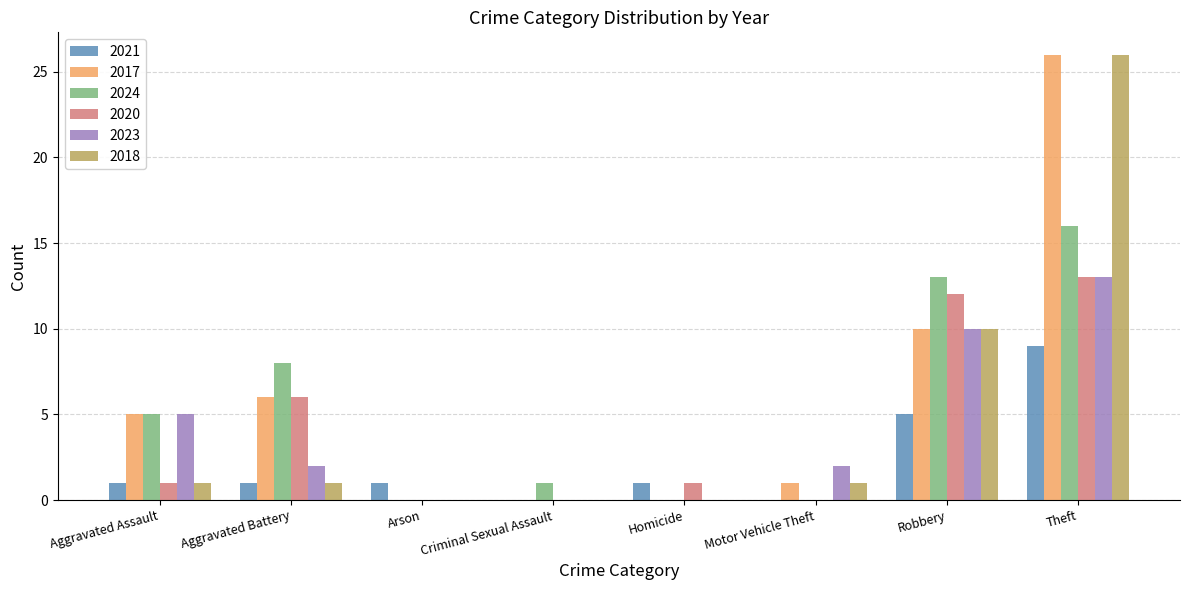

What is the highest value of the 2021 series?

9